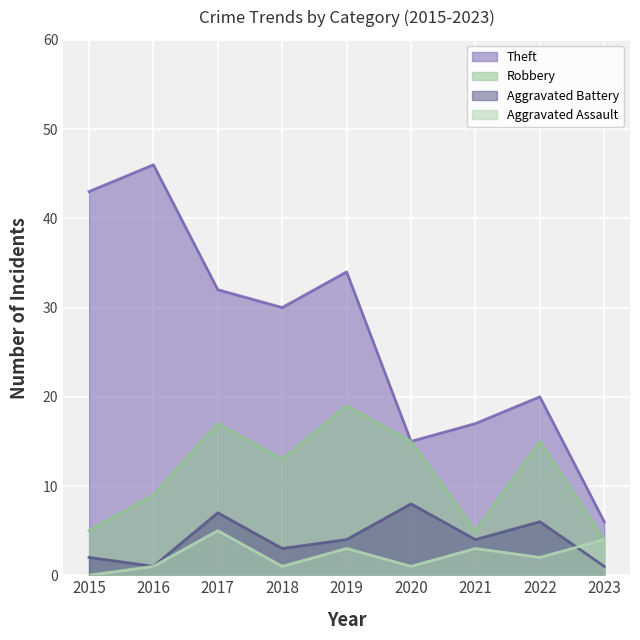

At how many categories does at least one series exceed 28?

5